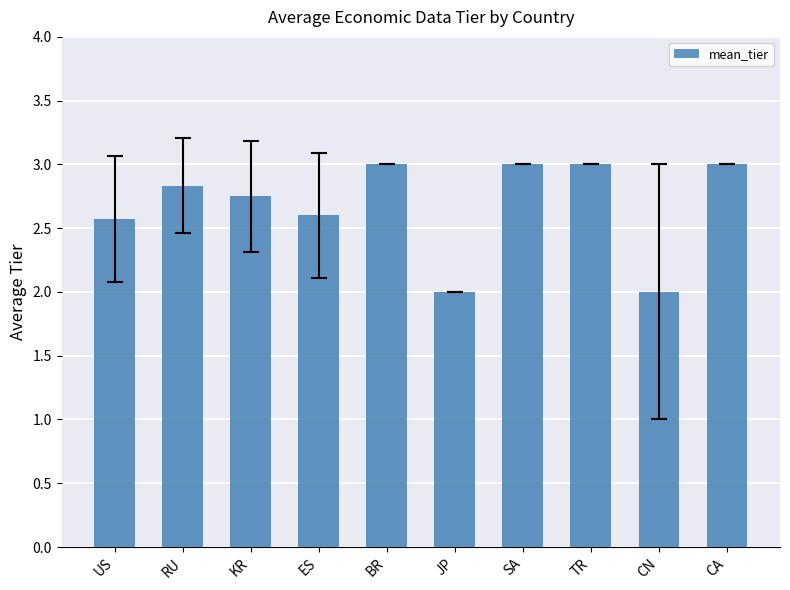

What position from the right is ES?

7